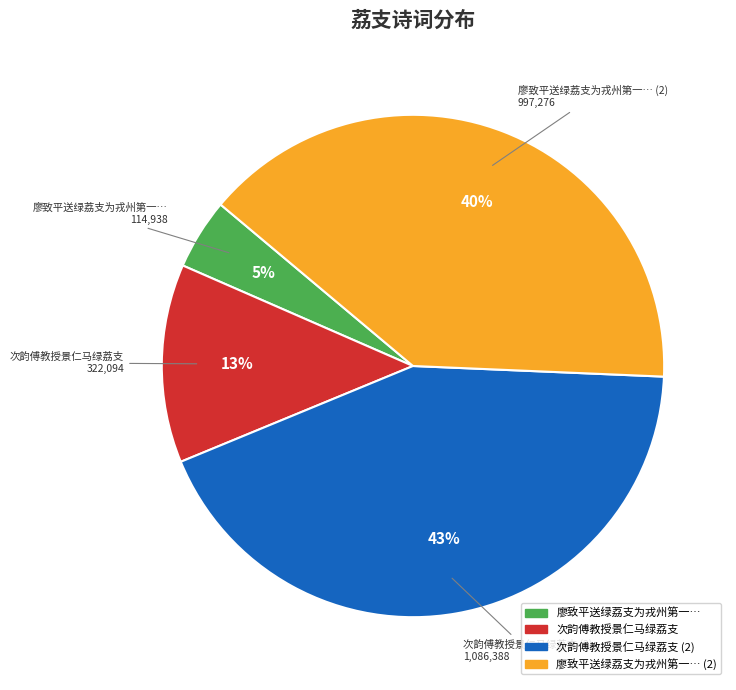

Is there any slice that represents more than half of the pie?

No